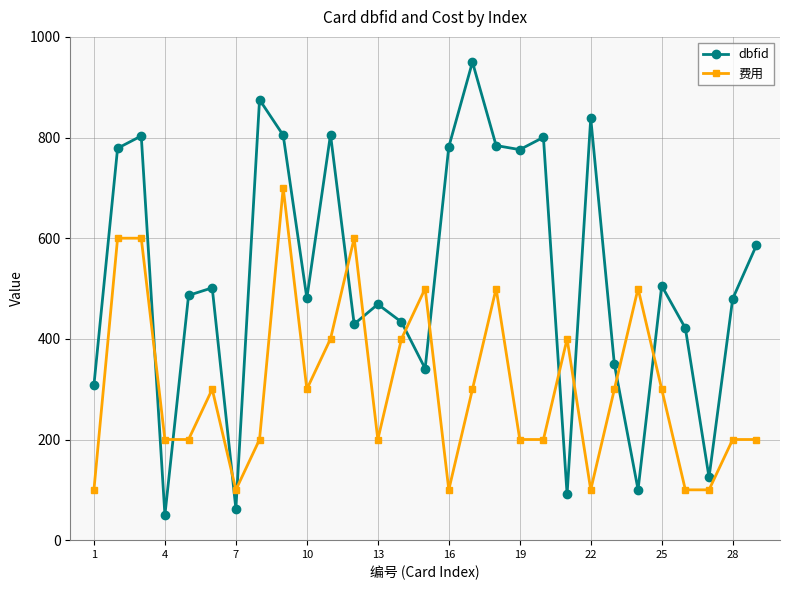

Which series has the widest spread of values?

dbfid